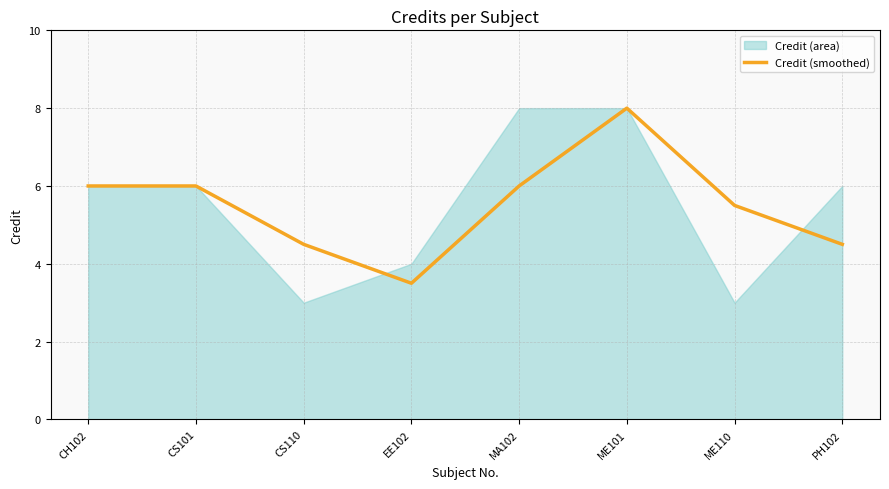

The value of Credit (smoothed) at MA102 is 6.0. True or false?

True